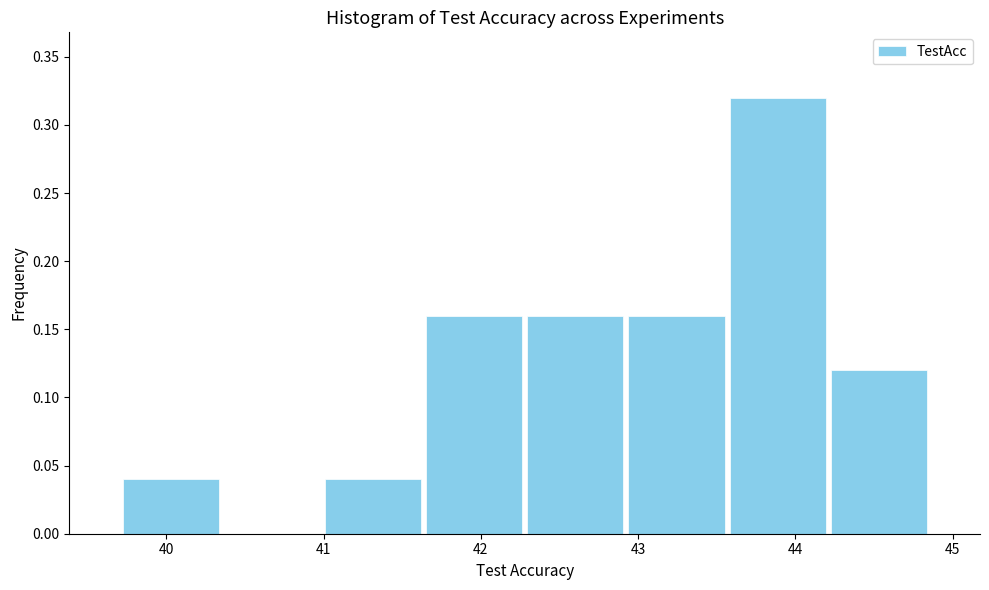

Reading left to right, list every bar in this chart as the range it spans on the x-axis followed by its height. Neither the bar edges nor the heights are printed on the chart, so give them approximately, as read against the axes.

39.7 to 40.3: 0.04
40.3 to 41.0: 0
41.0 to 41.6: 0.04
41.6 to 42.3: 0.16
42.3 to 42.9: 0.16
42.9 to 43.6: 0.16
43.6 to 44.2: 0.32
44.2 to 44.9: 0.12